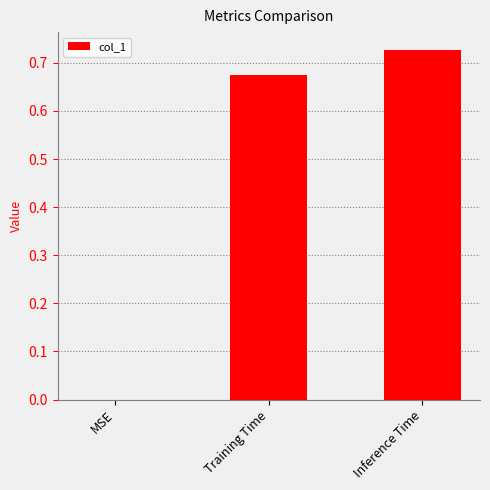

True or false: the data shows -0.5 at MSE.

False